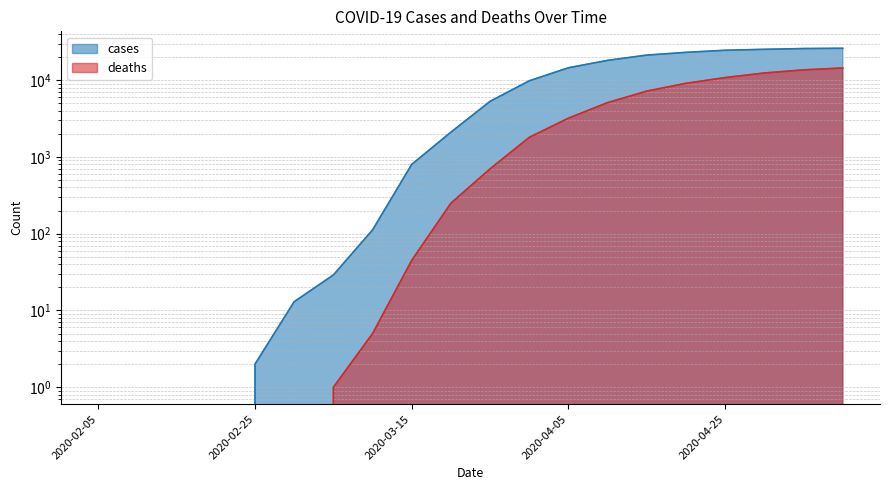

What are all the series names shown in the legend?

cases, deaths